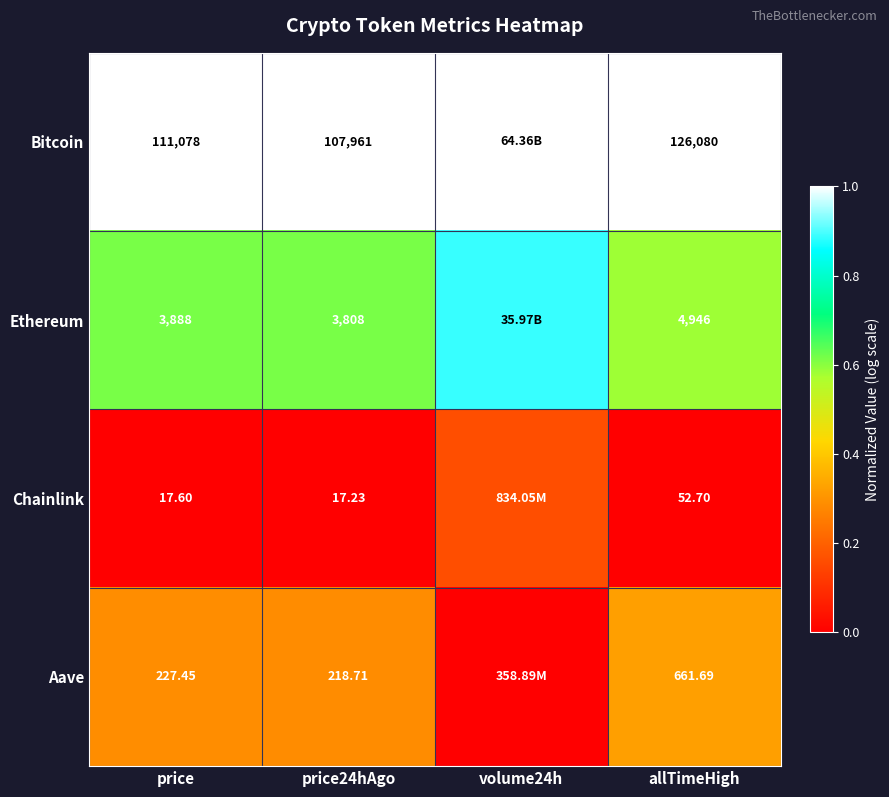

Rank the series at allTimeHigh from highest to lowest value.

Bitcoin, Ethereum, Aave, Chainlink